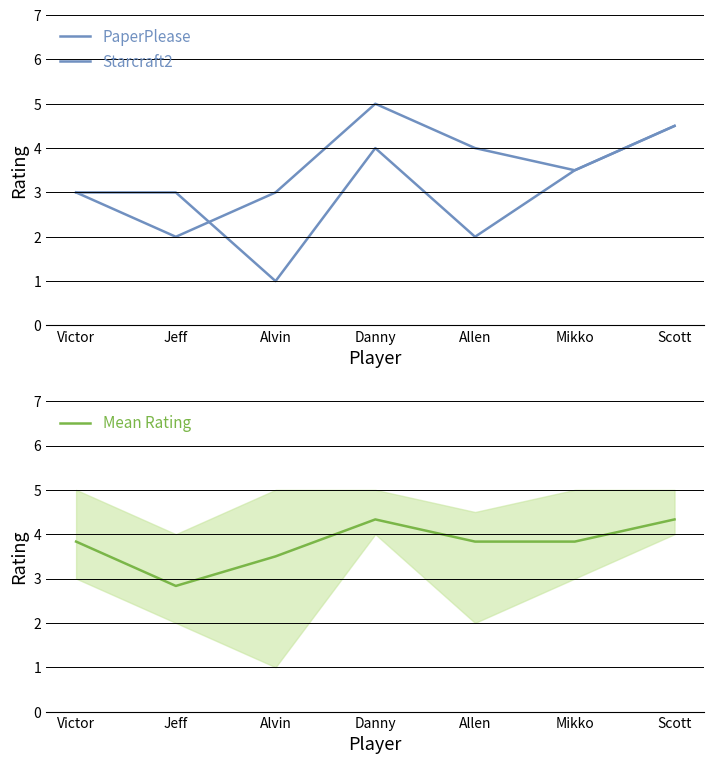

What is the difference between the maximum and minimum values in the Starcraft2 series?

3.0